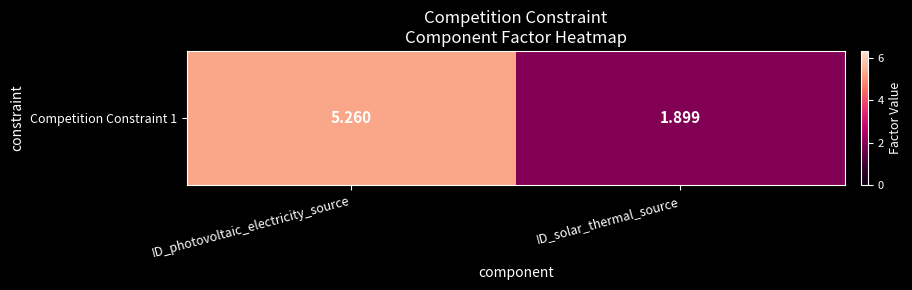

What is the average value?

3.6